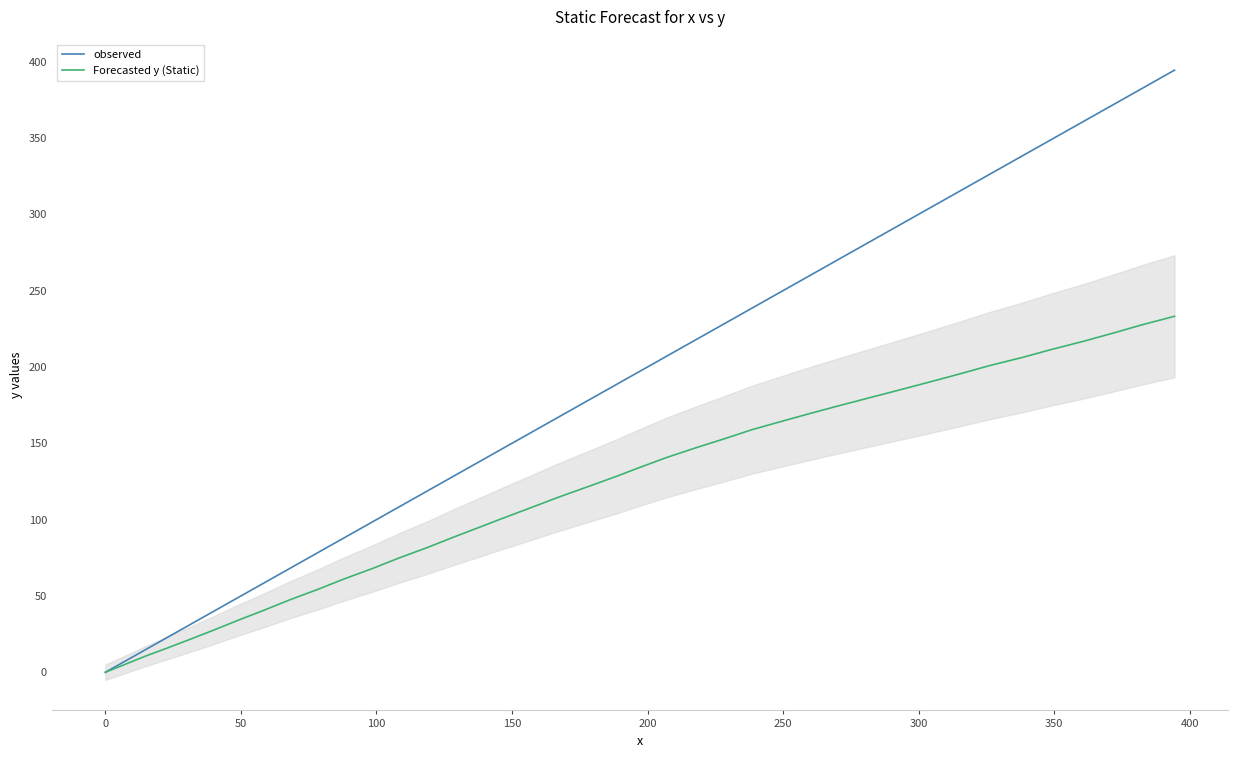

Count the number of data series in this chart.

2